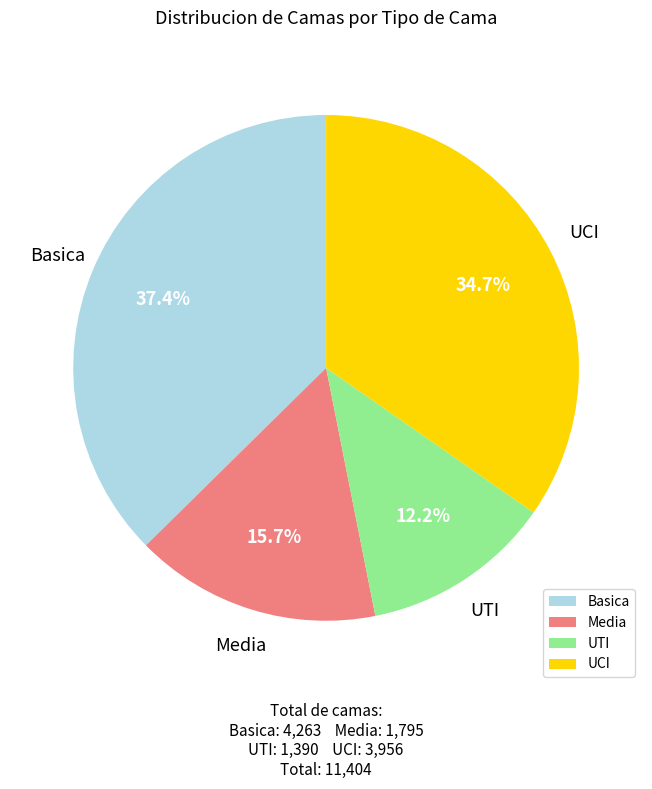

Between UCI and UTI, which is larger?

UCI